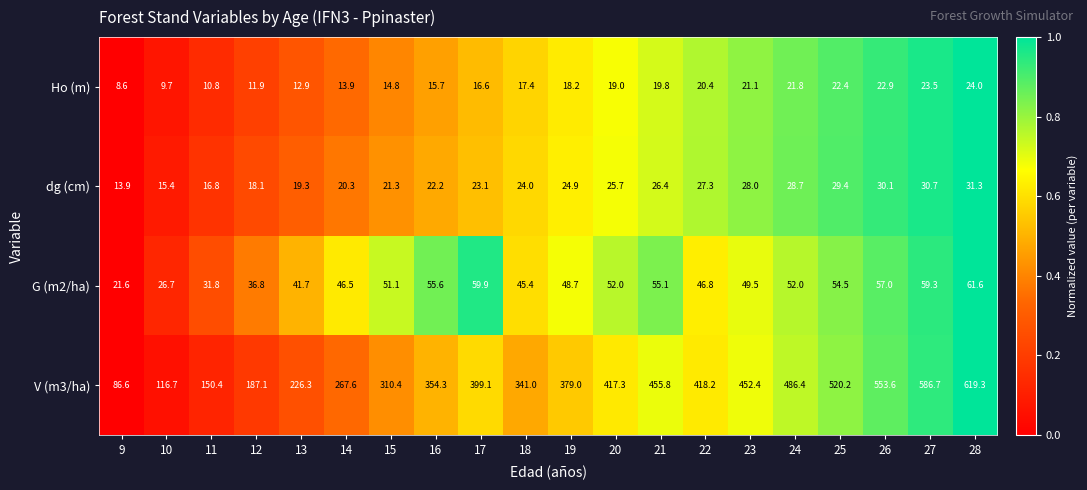

What is the difference between the second highest and minimum values in the G (m2/ha) series?

38.3